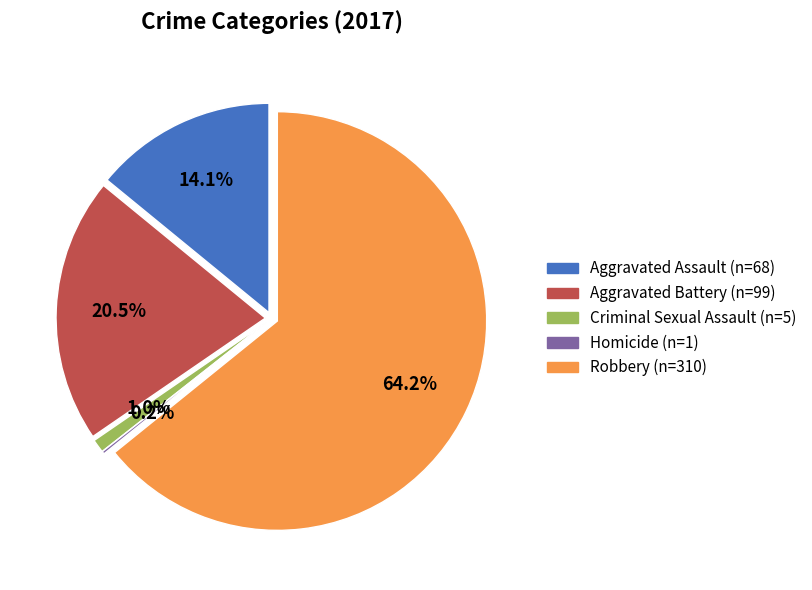

Does Robbery represent more than half of the total?

Yes